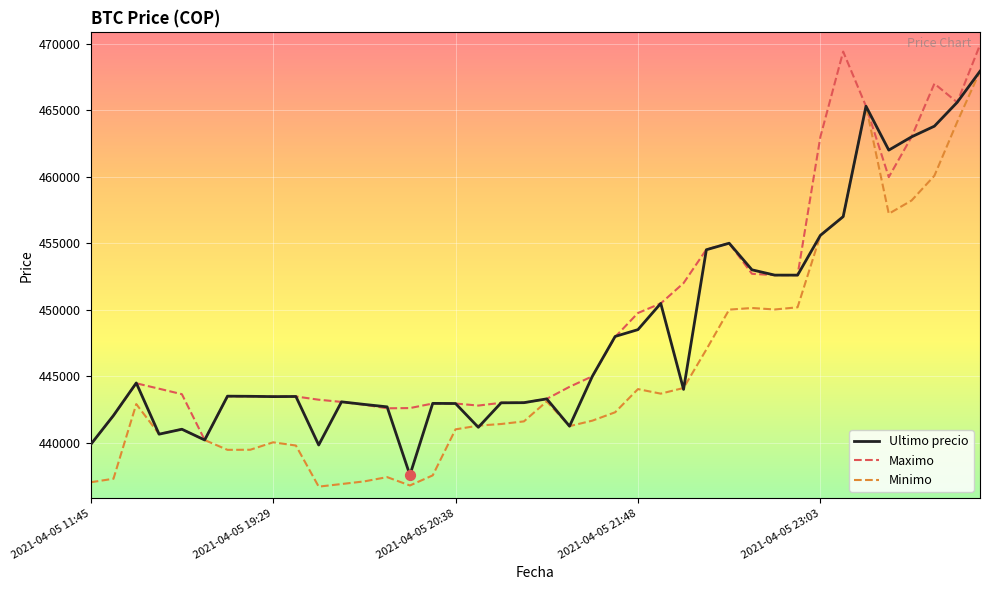

What are all the series names shown in the legend?

Ultimo precio, Maximo, Minimo